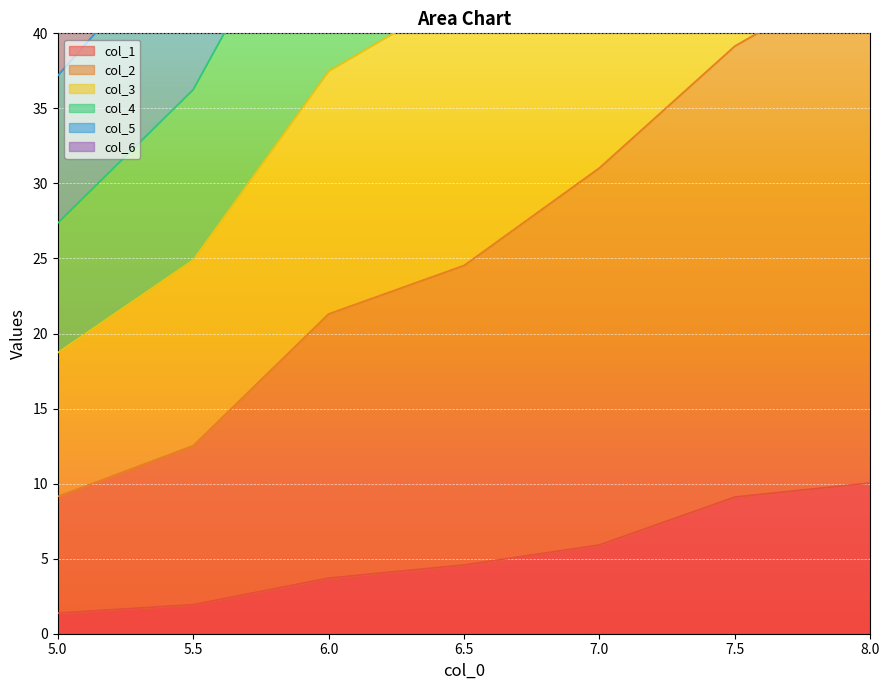

What is the difference between the col_4 values at 7.0 and 8.0?

23.2